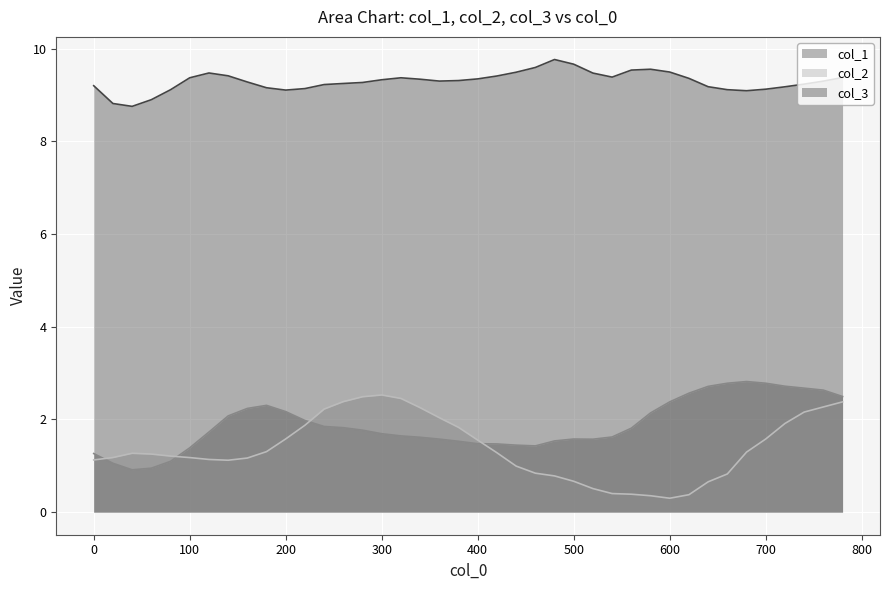

How many lines are shown in the chart?

3